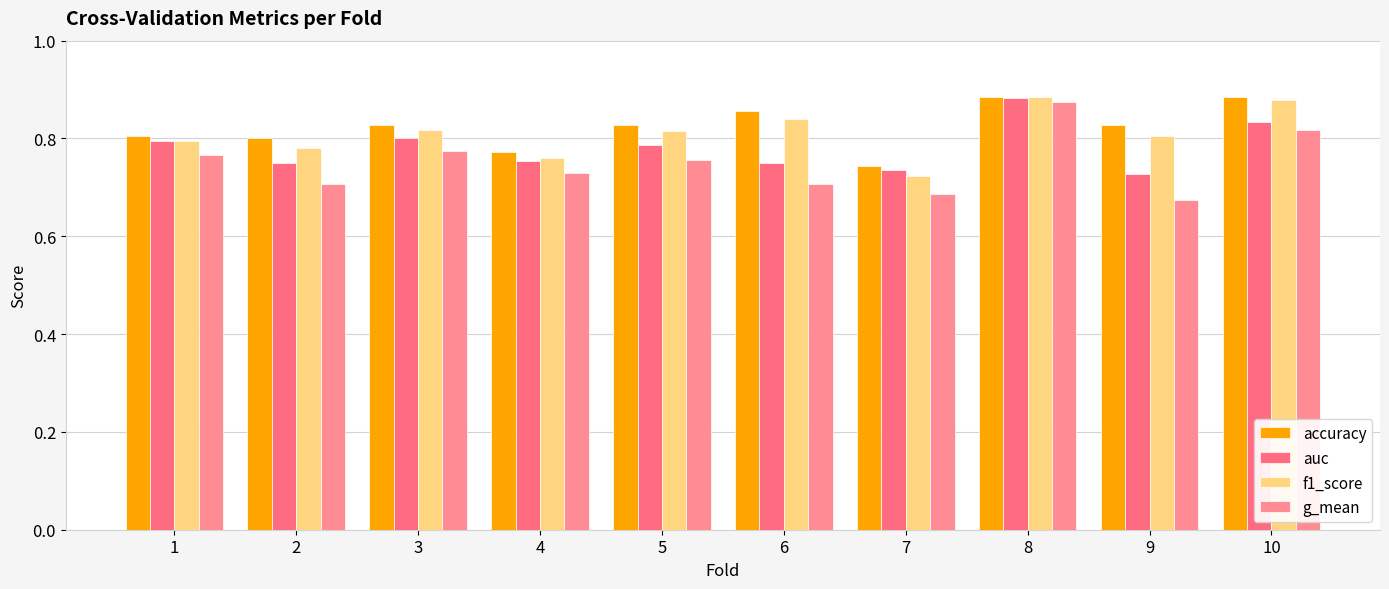

Is it true that g_mean equals 0.7 at 9?

True